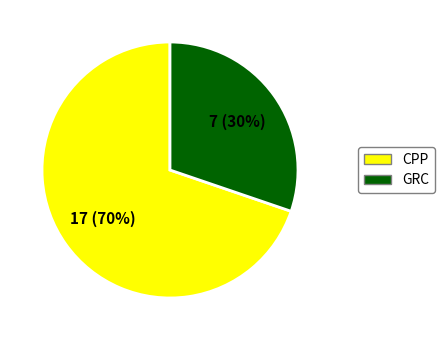

To the nearest percent, what is the average slice percentage?

50%